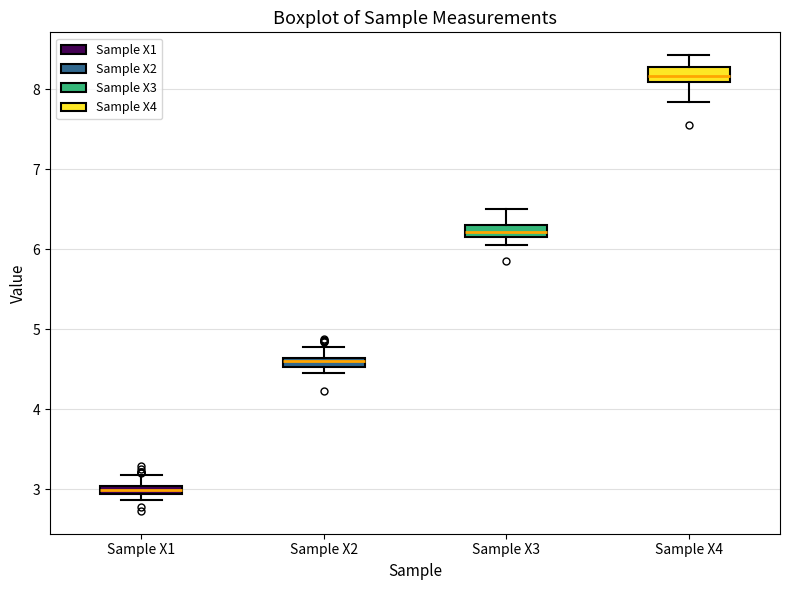

Where is the lower edge of the box for Sample X2 on the y-axis? The values are not printed on the chart, so give them approximately, as read against the axis.

4.5